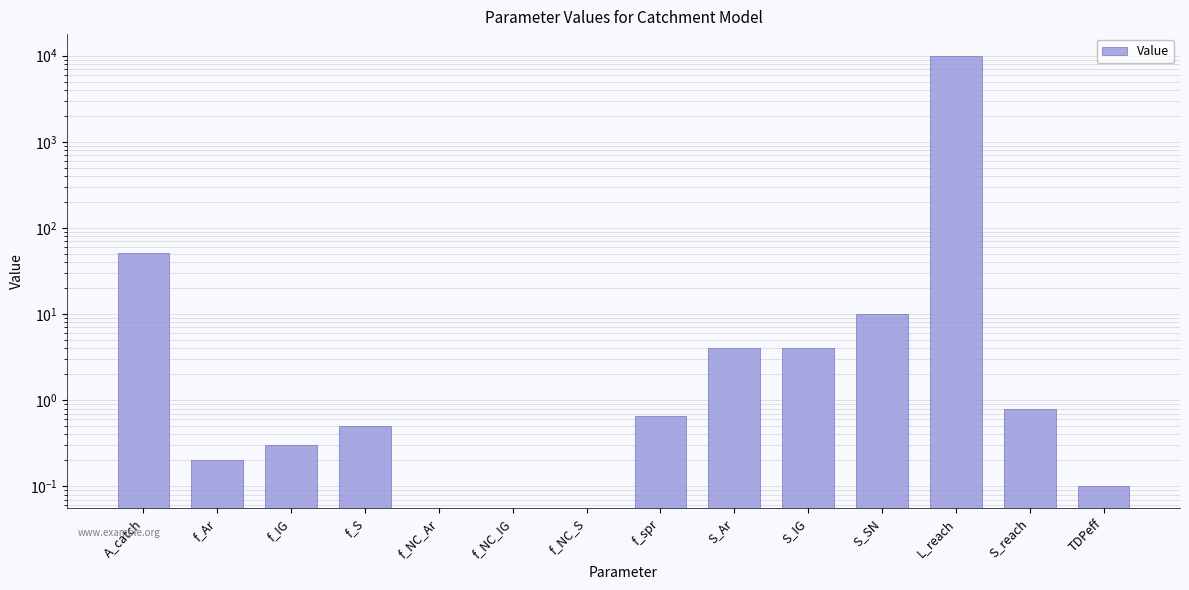

Reading right to left, transcribe all the data shown in this chart.

TDPeff=0.1	S_reach=0.8	L_reach=10000.0	S_SN=10.0	S_IG=4.0	S_Ar=4.0	f_spr=0.7	f_NC_S=0.0	f_NC_IG=0.0	f_NC_Ar=0.0	f_S=0.5	f_IG=0.3	f_Ar=0.2	A_catch=51.7